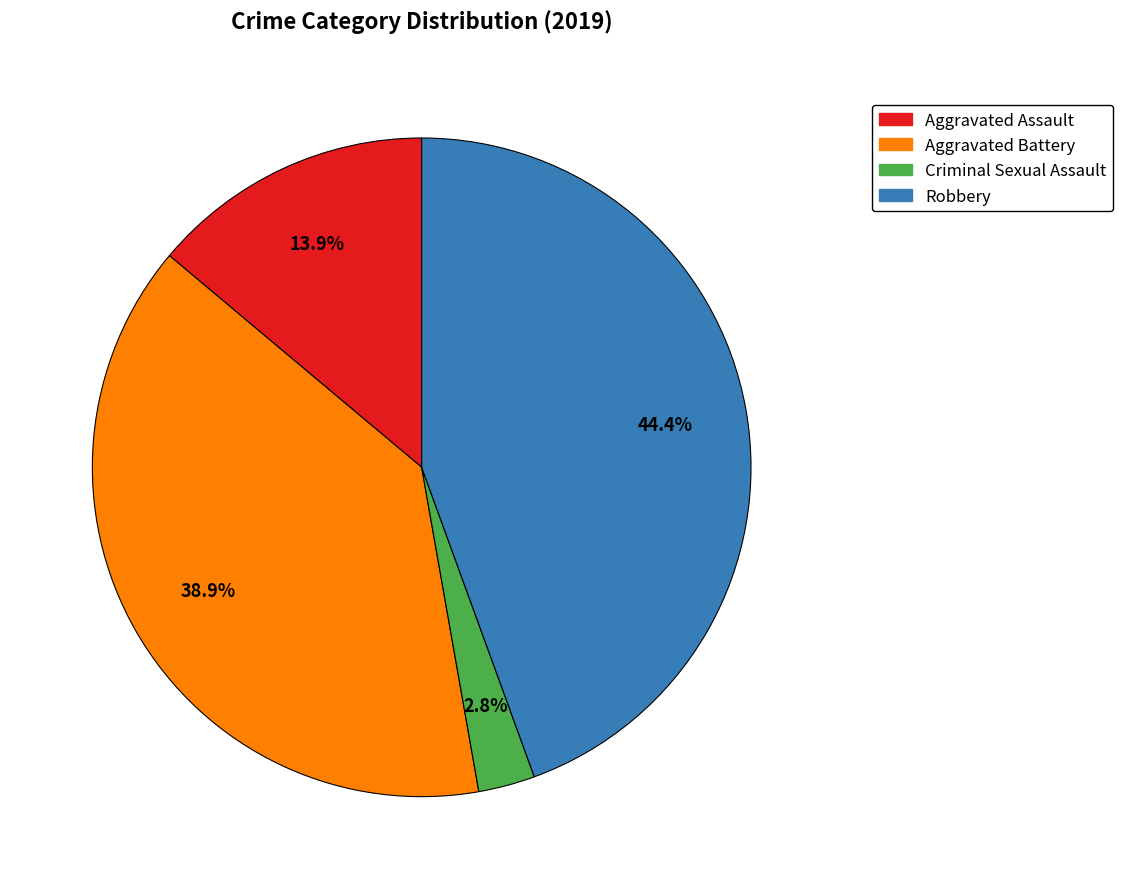

What percentage do Aggravated Battery and Robbery together represent?

83.3%